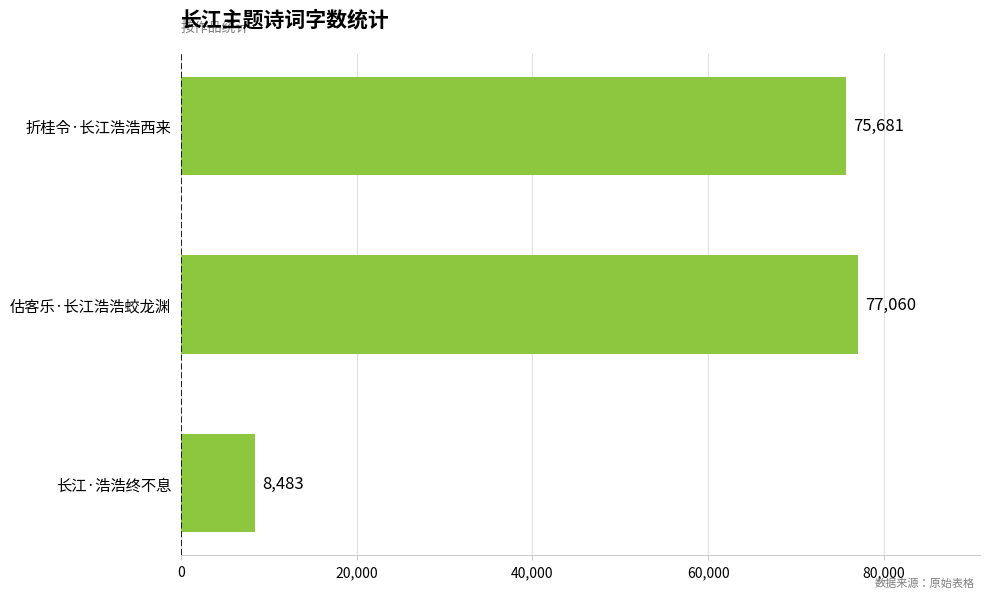

What is the sum of all values?

161224